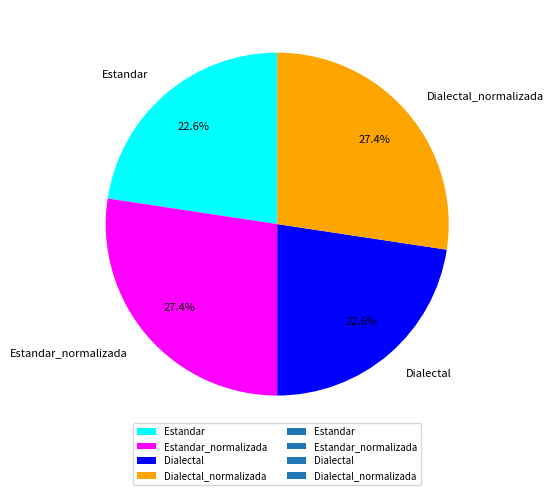

Is it true that Dialectal is 8% of the pie?

False